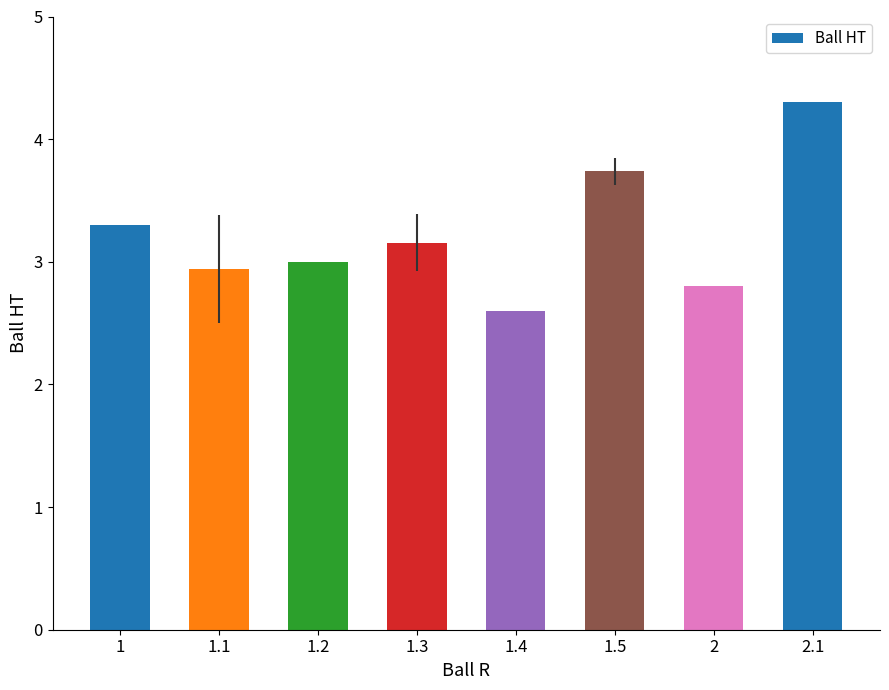

Reading left to right, what are all the values shown in this chart?

1=3.3	1.1=2.9	1.2=3.0	1.3=3.2	1.4=2.6	1.5=3.7	2=2.8	2.1=4.3